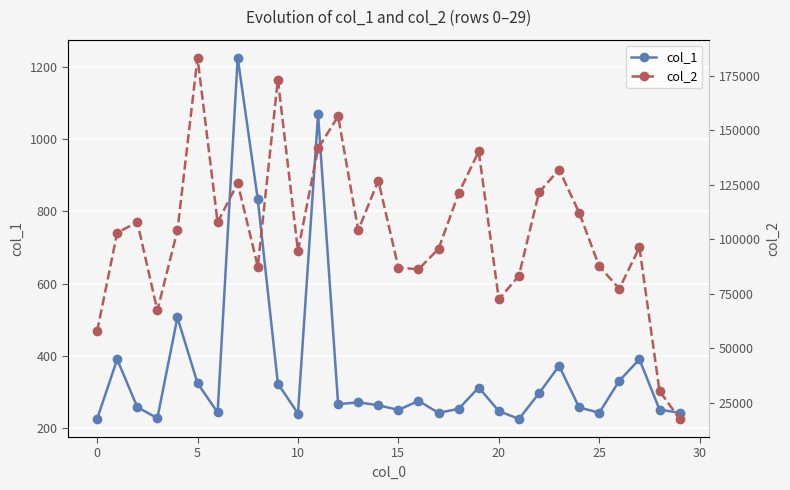

How many data points does each series have?

30